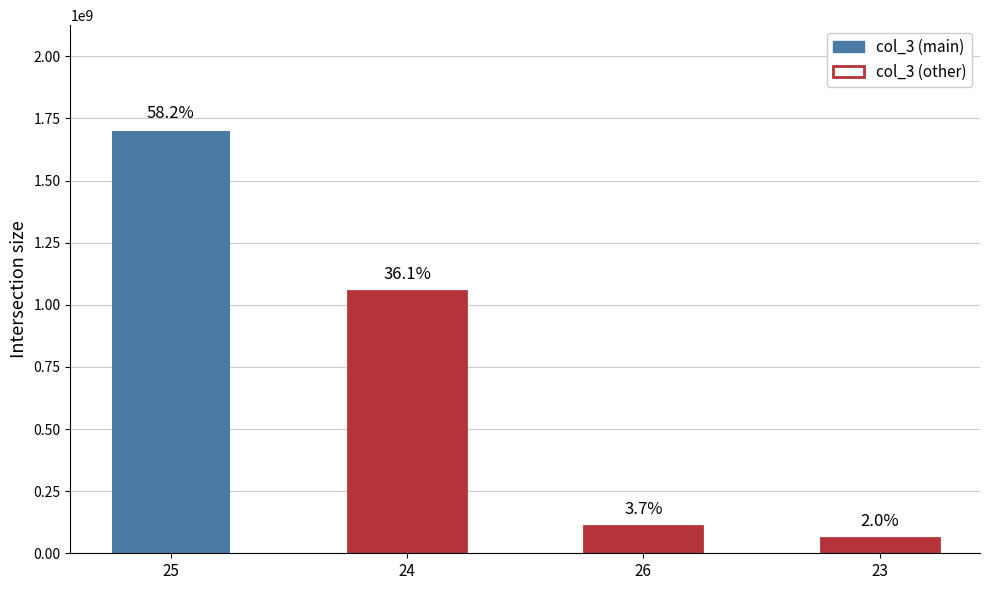

At which label is the value closest to 879818660?

24